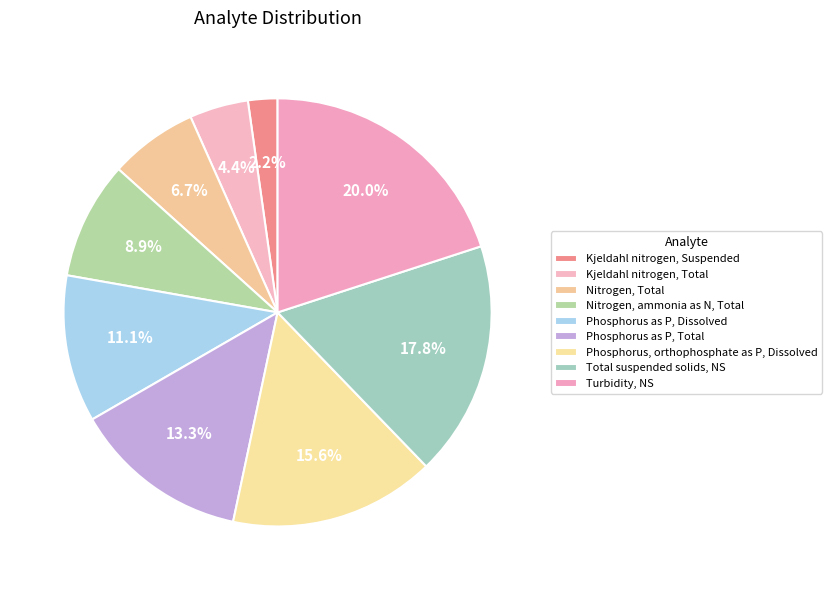

What percentage is the Nitrogen, Total slice, to the nearest percent?

7%